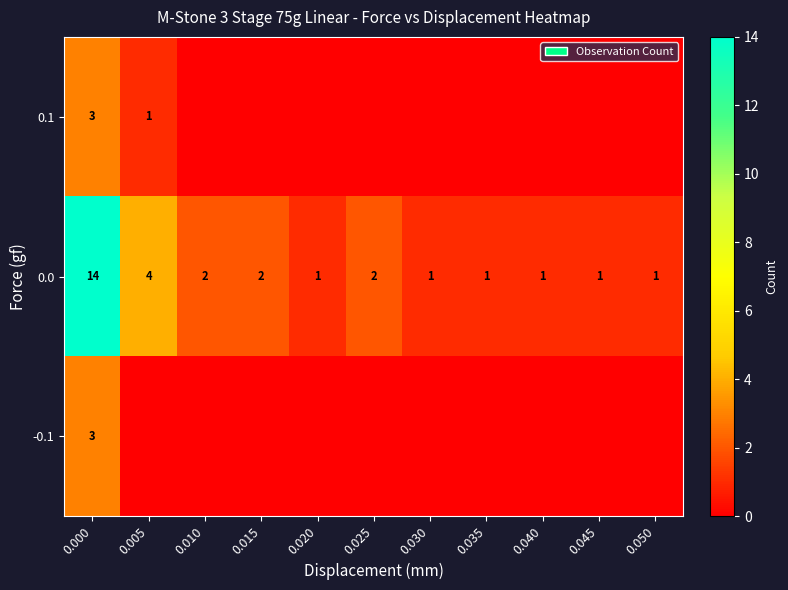

Is it true that row_0 equals 2 at 0.015?

False